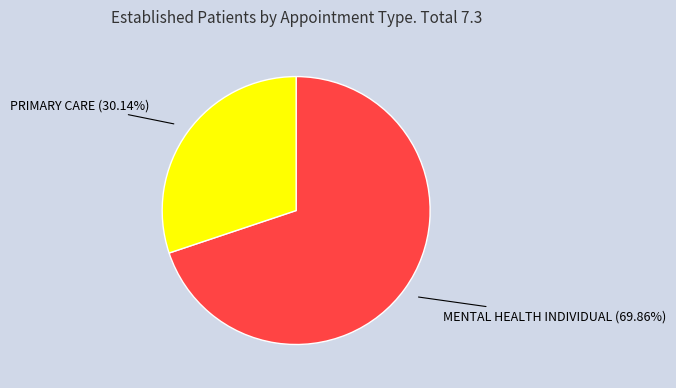

The PRIMARY CARE slice represents 16% of the pie. True or false?

False